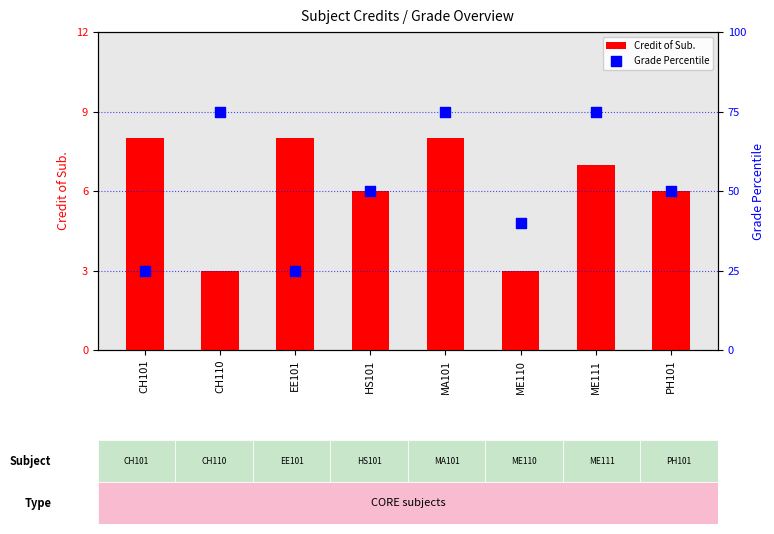

What is the total value across all series at CH101?

33